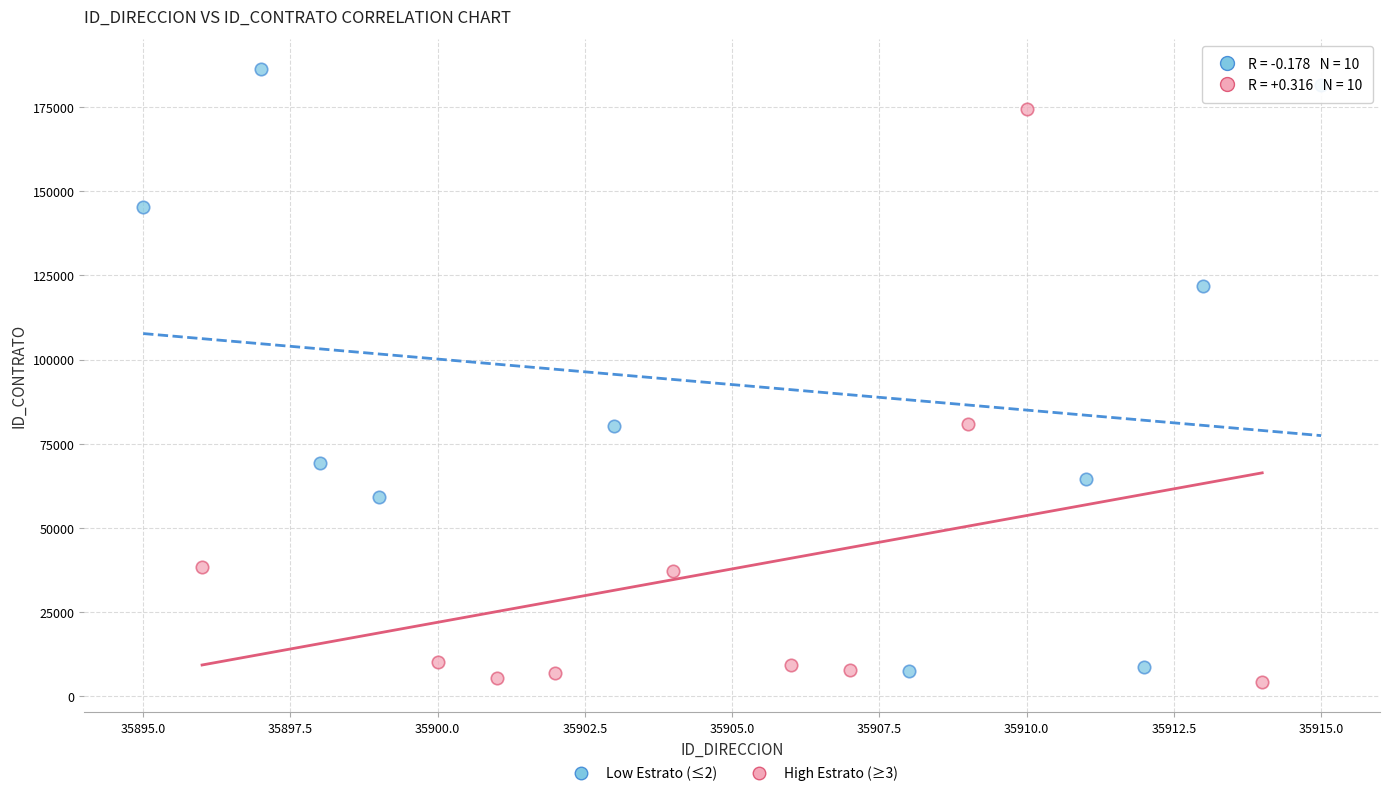

Which series contains the highest Y value?

Low Estrato (≤2)